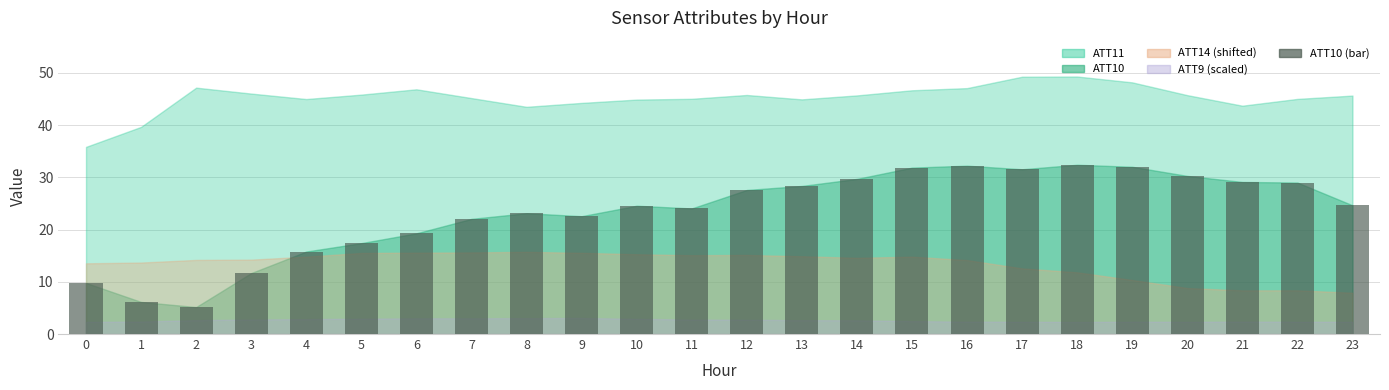

What value does the data have at 21?

29.1